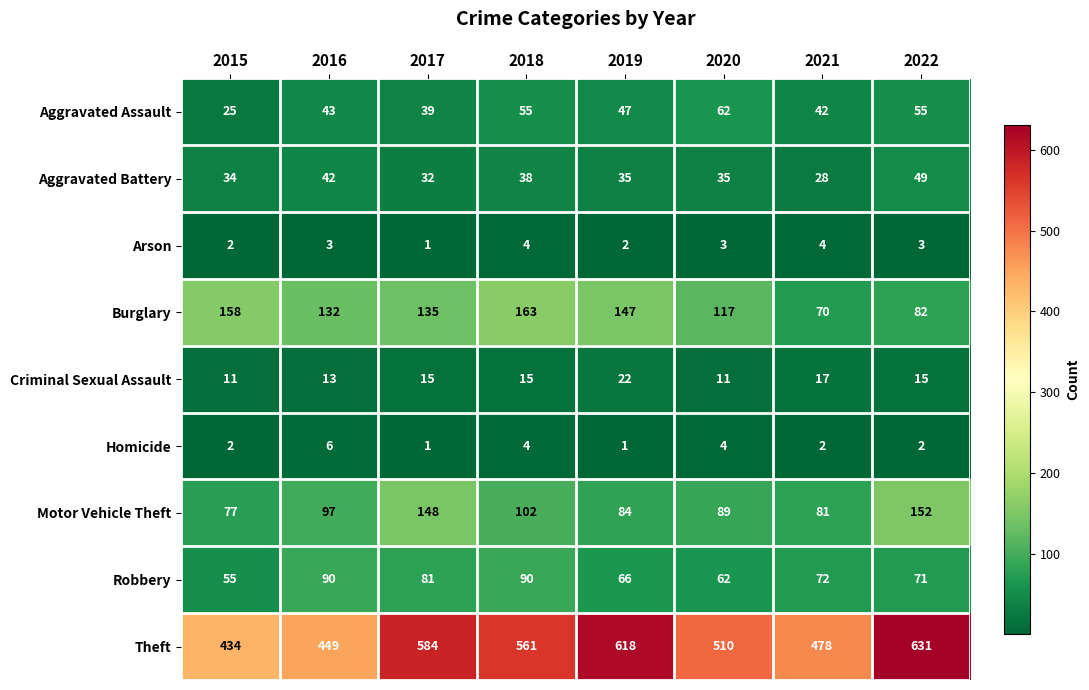

Which series has the largest range (max minus min)?

Theft